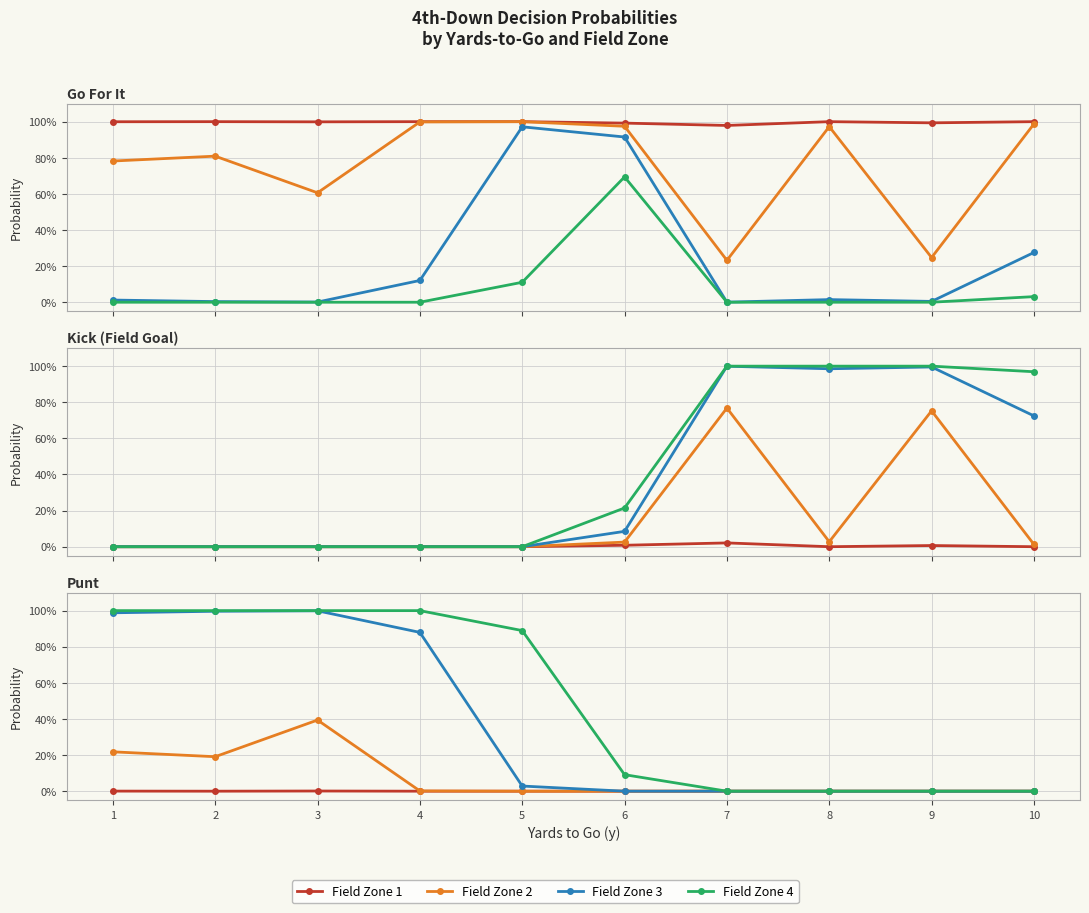

At which category does the chart reach its minimum across all series?

2